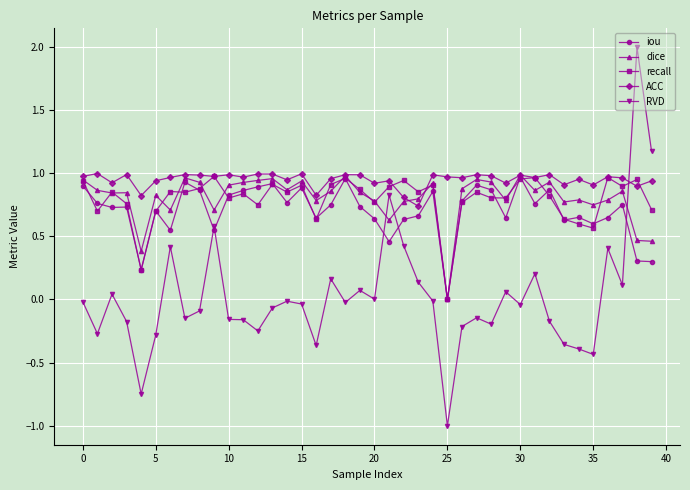

In RVD, how many points are higher than both neighbors (excluding endpoints)?

12